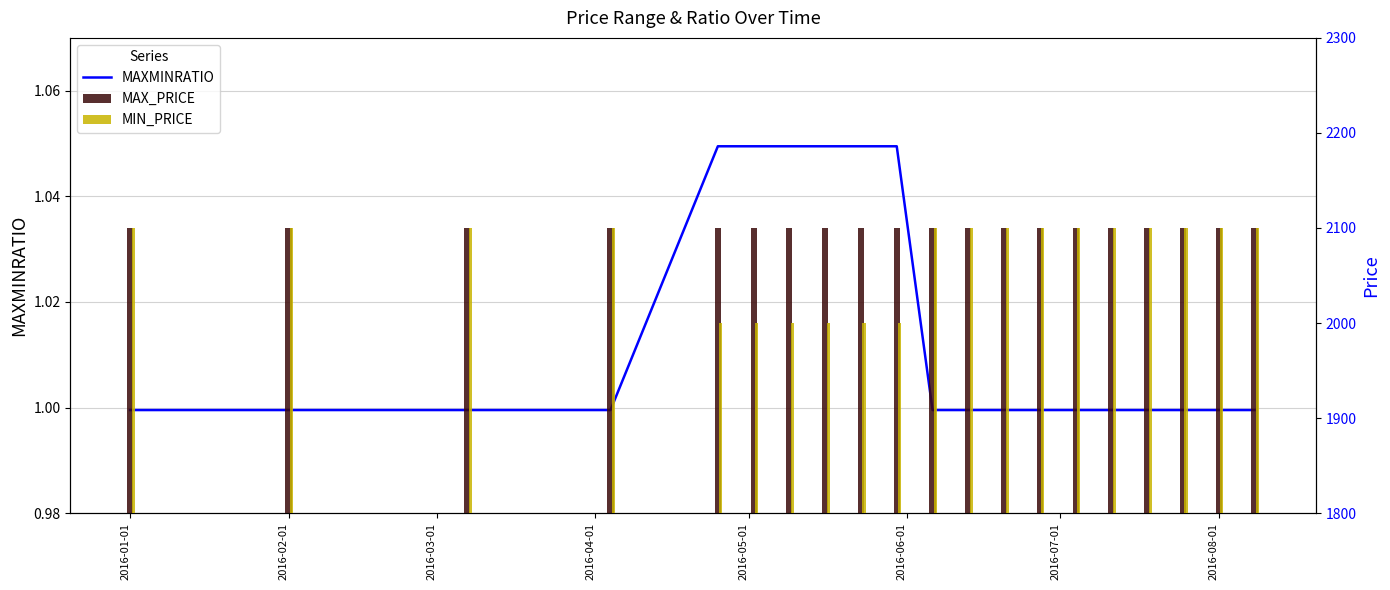

What are all the series names shown in the legend?

MAXMINRATIO, MAX_PRICE, MIN_PRICE